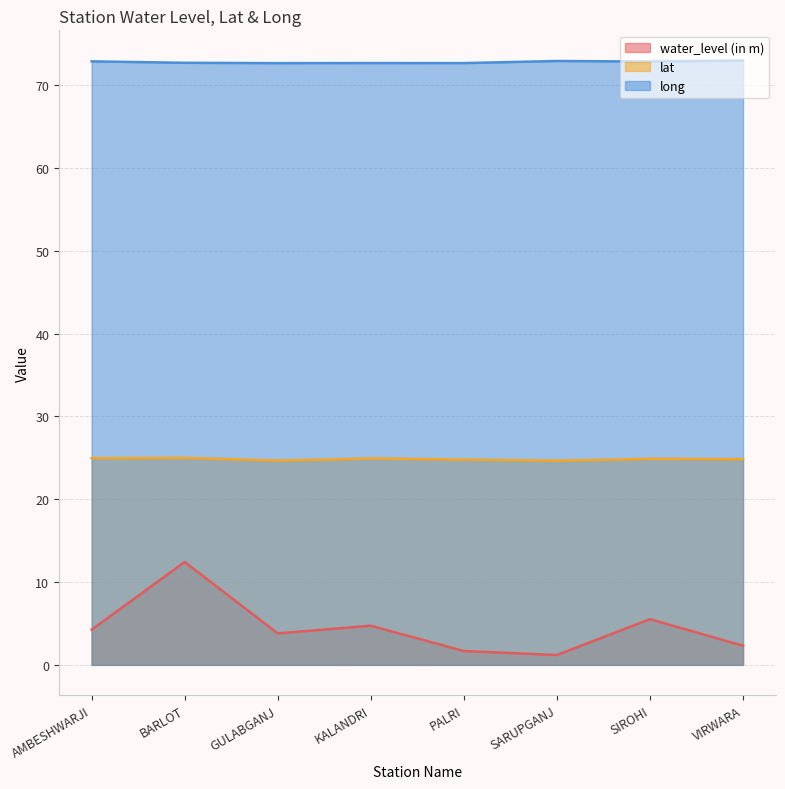

The value of long at SARUPGANJ is 72.9. True or false?

True